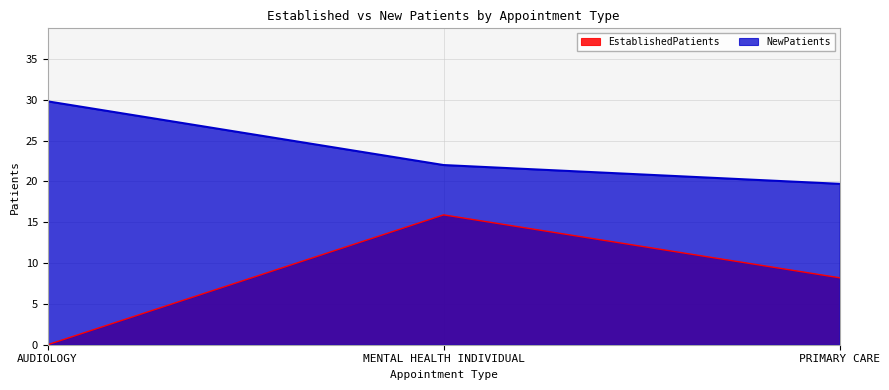

What is the maximum value for EstablishedPatients?

15.9